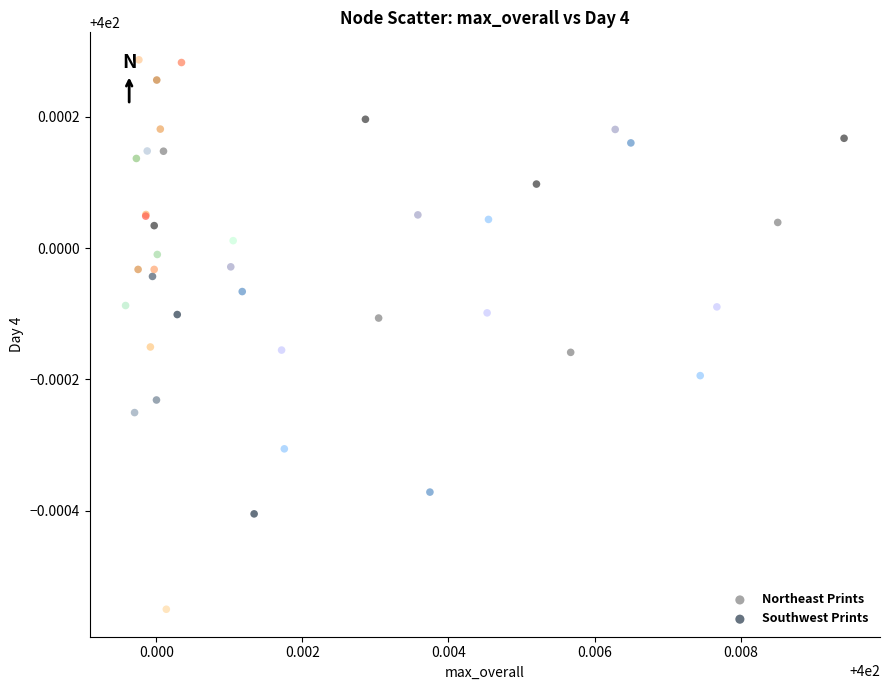

Which series contains the highest Y value?

Southwest Prints